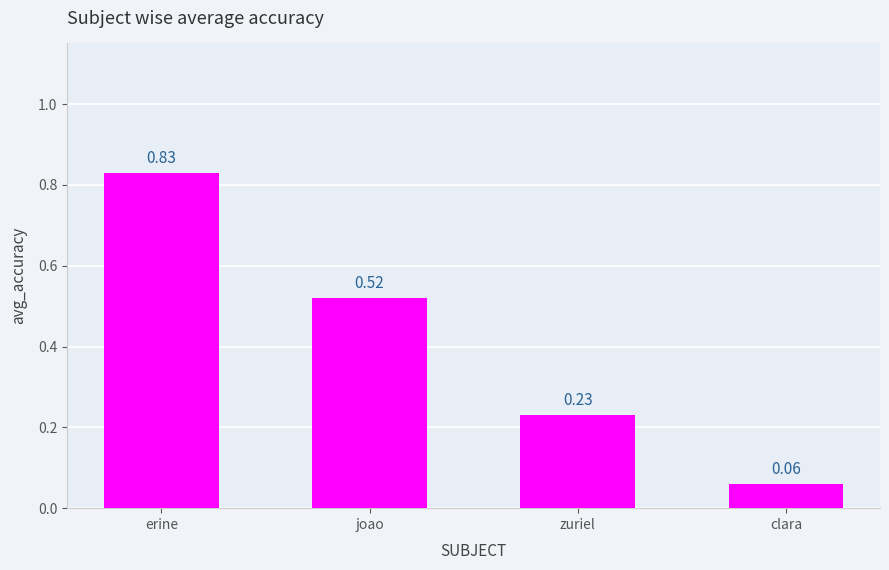

Which has a higher value, erine or joao?

erine